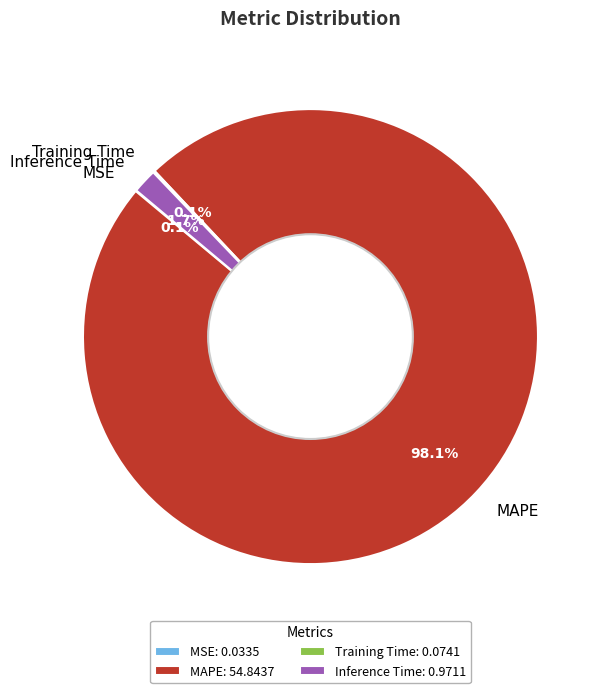

Is MAPE the majority of the pie?

Yes